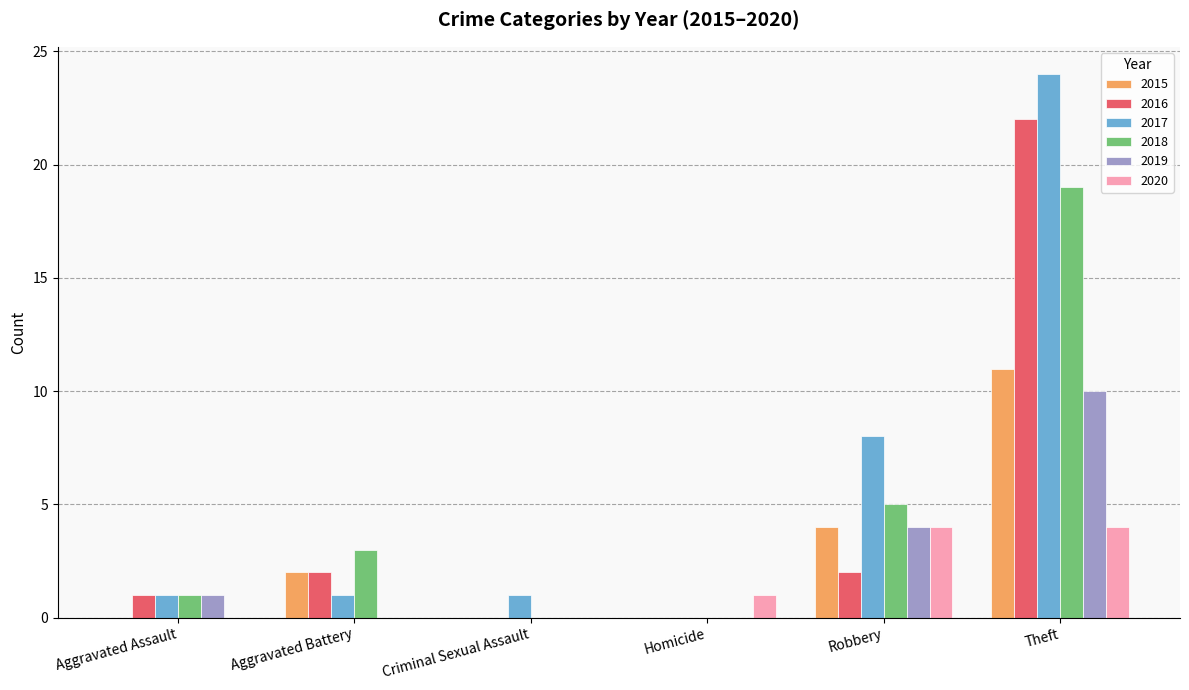

Reading right to left, transcribe all the data shown in this chart.

2015: Theft=11	Robbery=4	Homicide=0	Criminal Sexual Assault=0	Aggravated Battery=2	Aggravated Assault=0
2016: Theft=22	Robbery=2	Homicide=0	Criminal Sexual Assault=0	Aggravated Battery=2	Aggravated Assault=1
2017: Theft=24	Robbery=8	Homicide=0	Criminal Sexual Assault=1	Aggravated Battery=1	Aggravated Assault=1
2018: Theft=19	Robbery=5	Homicide=0	Criminal Sexual Assault=0	Aggravated Battery=3	Aggravated Assault=1
2019: Theft=10	Robbery=4	Homicide=0	Criminal Sexual Assault=0	Aggravated Battery=0	Aggravated Assault=1
2020: Theft=4	Robbery=4	Homicide=1	Criminal Sexual Assault=0	Aggravated Battery=0	Aggravated Assault=0